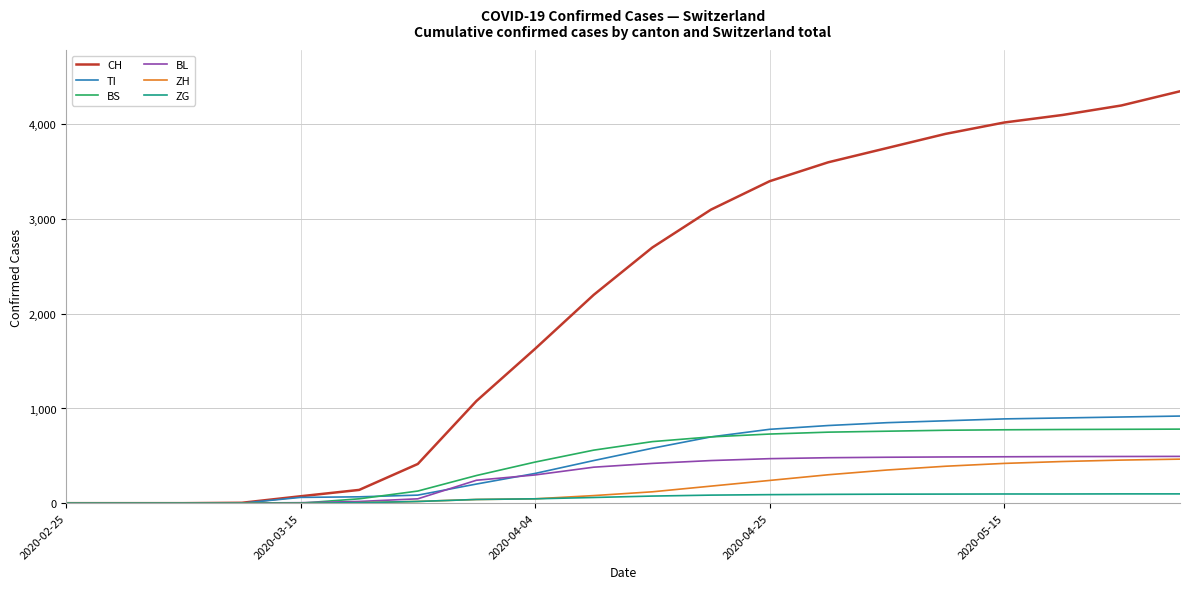

Which series has the widest spread of values?

CH